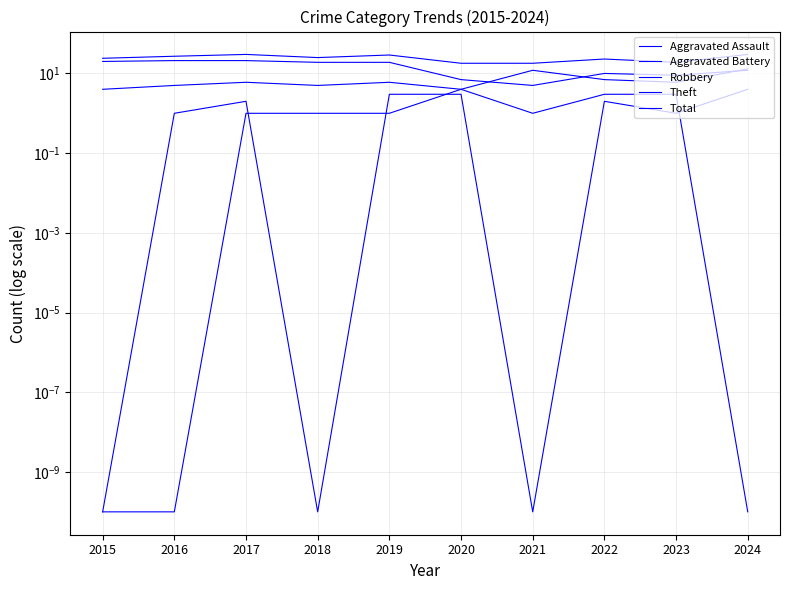

What is the value of the Aggravated Battery point at the 3rd from the left?

1.0